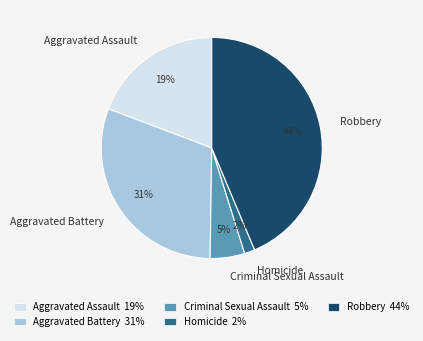

To the nearest percent, what is the difference between the largest and smallest slice percentages?

42%